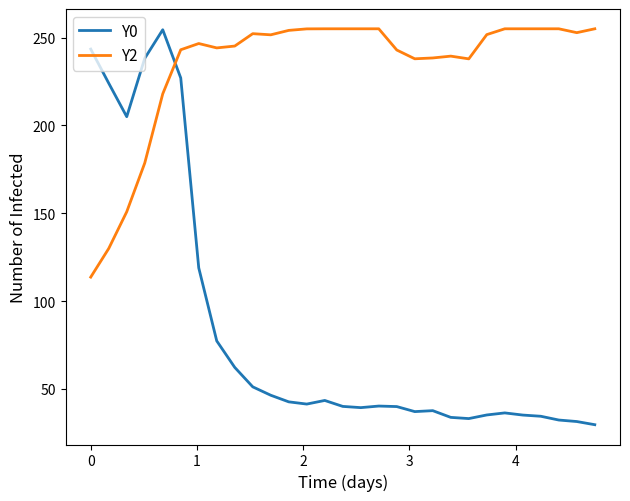

What is the difference between the second highest and minimum values in the Y0 series?

213.8